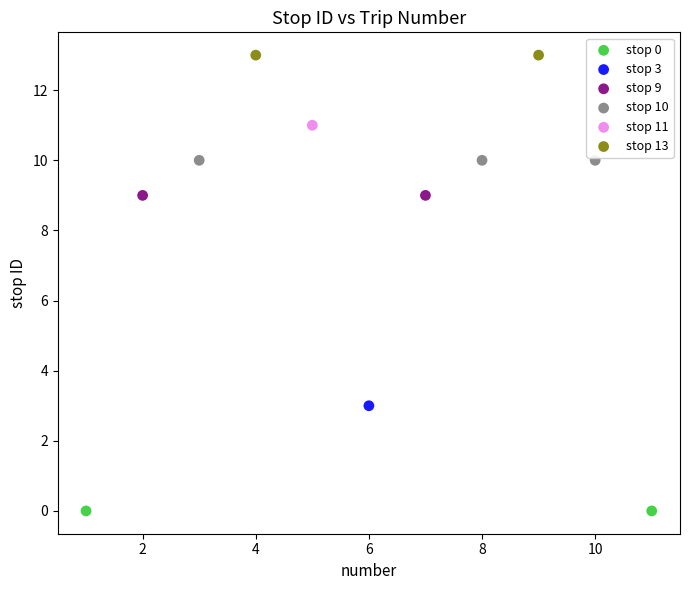

What are all the series names shown in the legend?

stop 0, stop 3, stop 9, stop 10, stop 11, stop 13